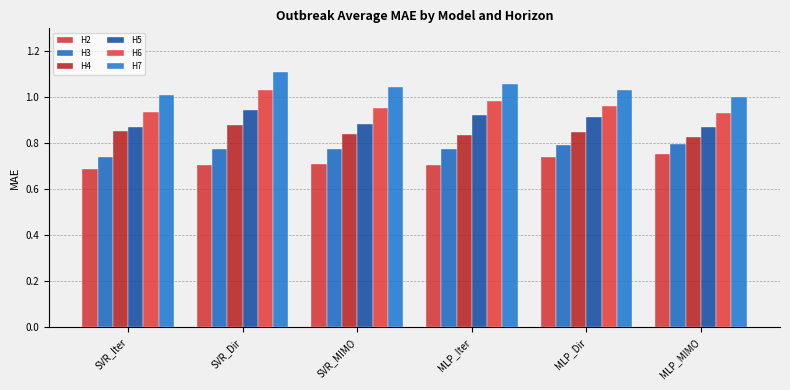

How many bars are there in total?

36